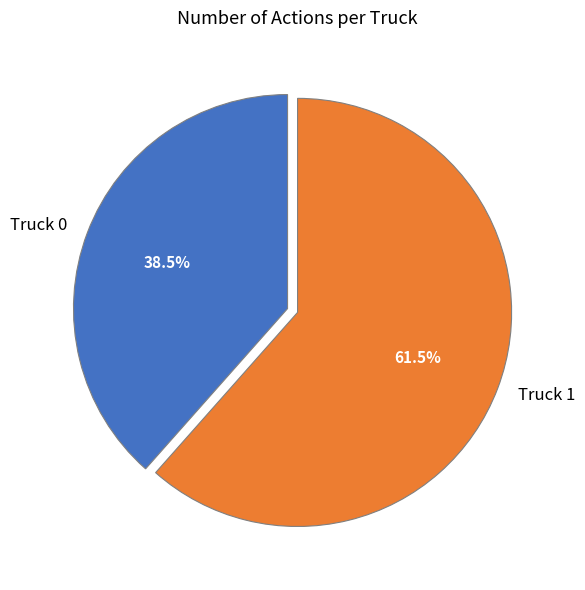

How many slices are in this pie chart?

2